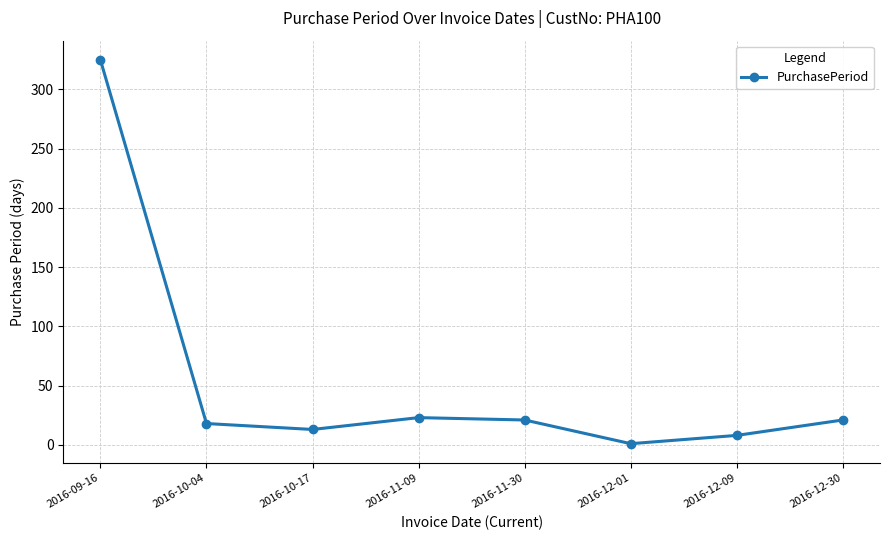

Is this an area chart (filled region under the line)?

No